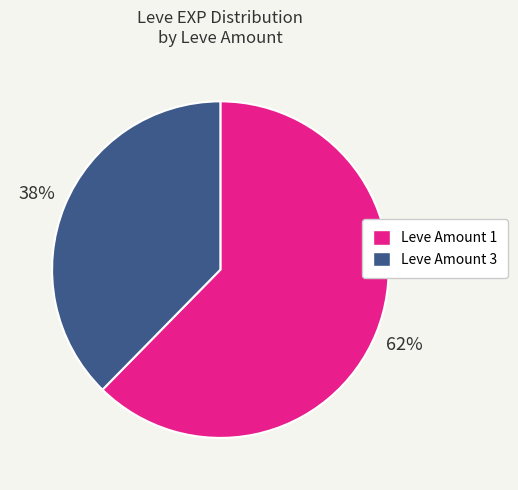

To the nearest percent, what percentage of the pie is Leve Amount 1?

62%